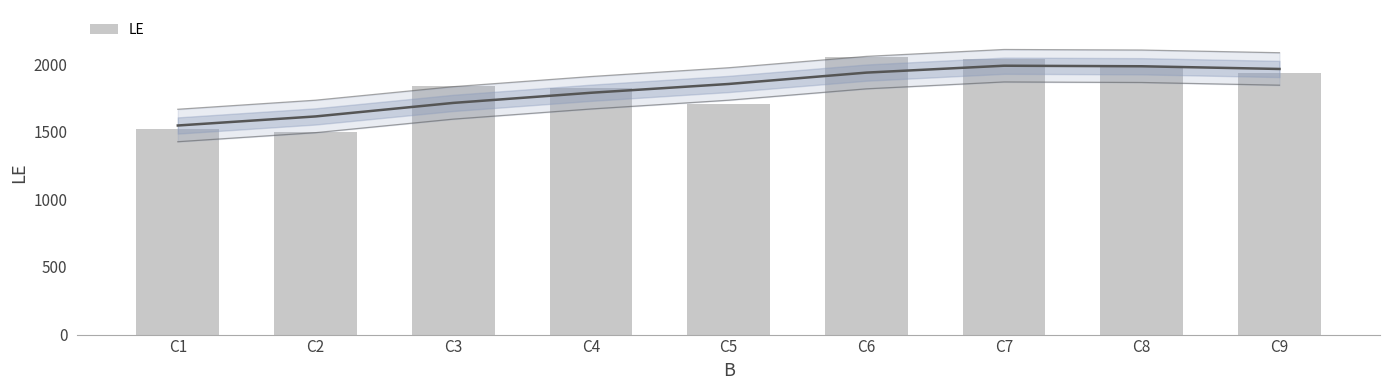

Which category has the lowest value across all series?

C2